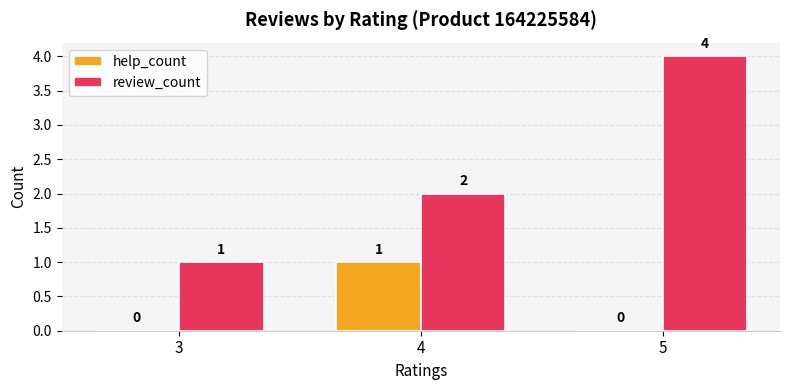

Reading right to left, what are all the values shown in this chart?

help_count: 0	1	0
review_count: 4	2	1